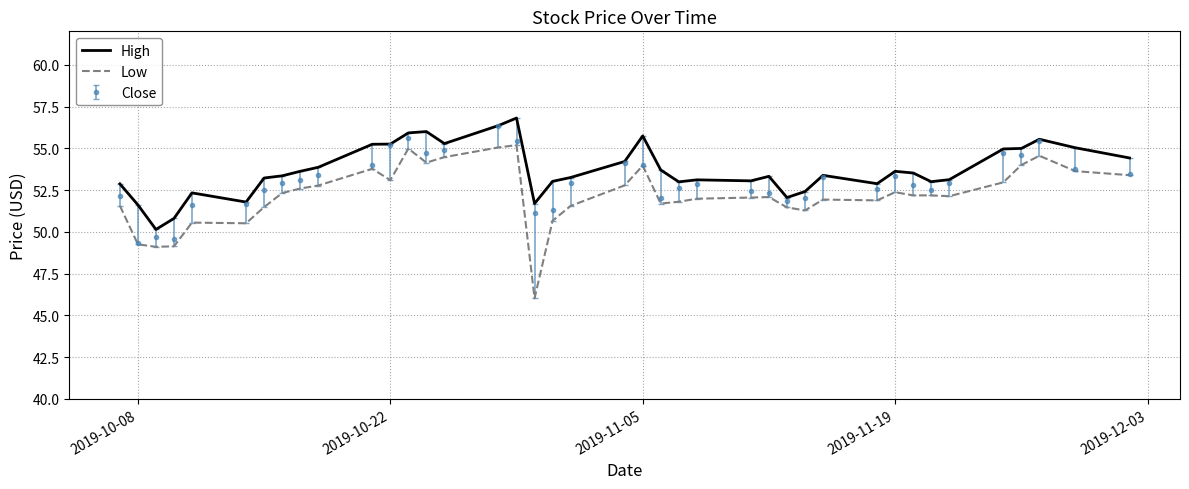

What is the difference between the maximum and minimum values in the High series?

6.7